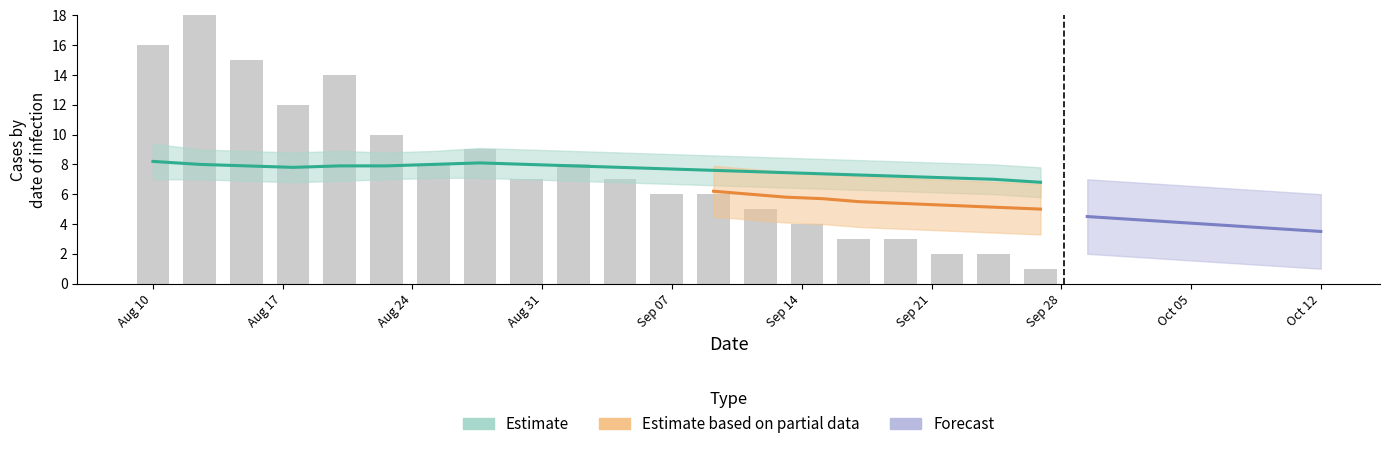

What is the smallest value displayed?

1